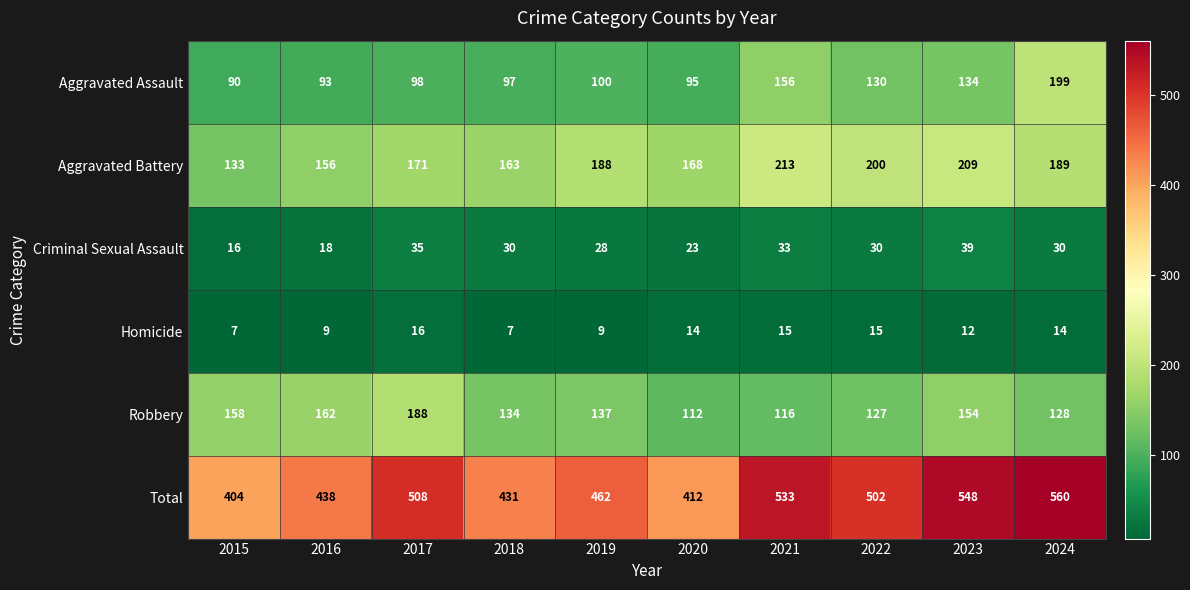

True or false: Robbery has a value of 71 at 2020.

False